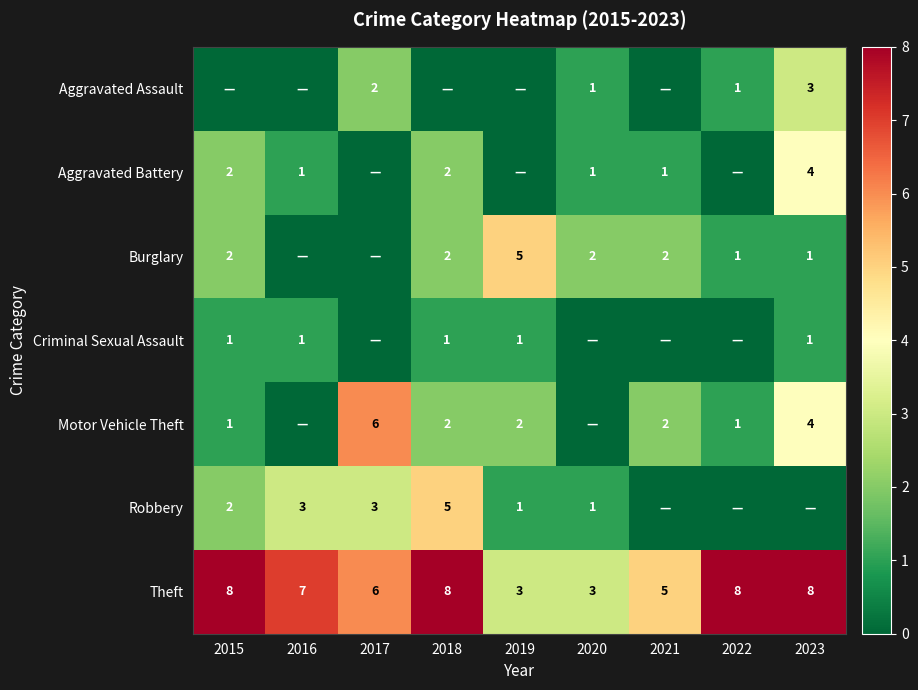

What is the difference between the highest and lowest values at 2016?

7